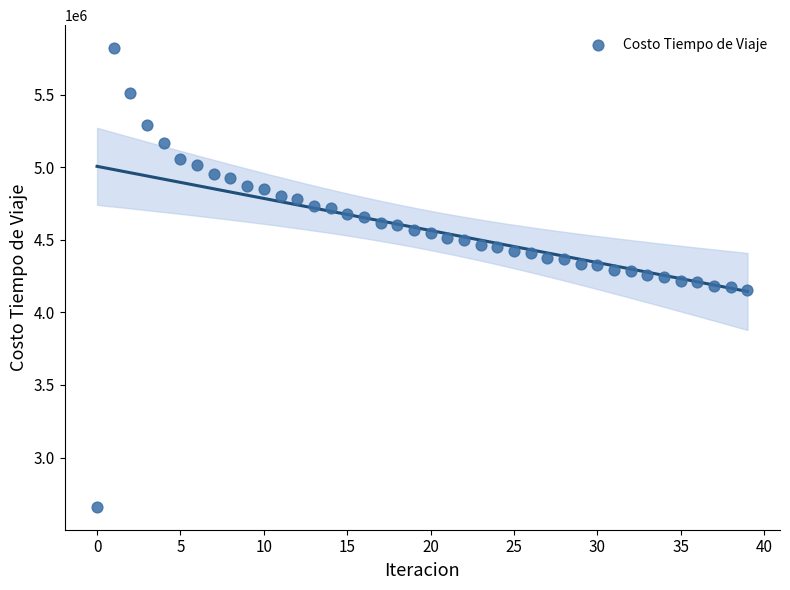

What is the range of Y values (max minus min)?

3161061.9